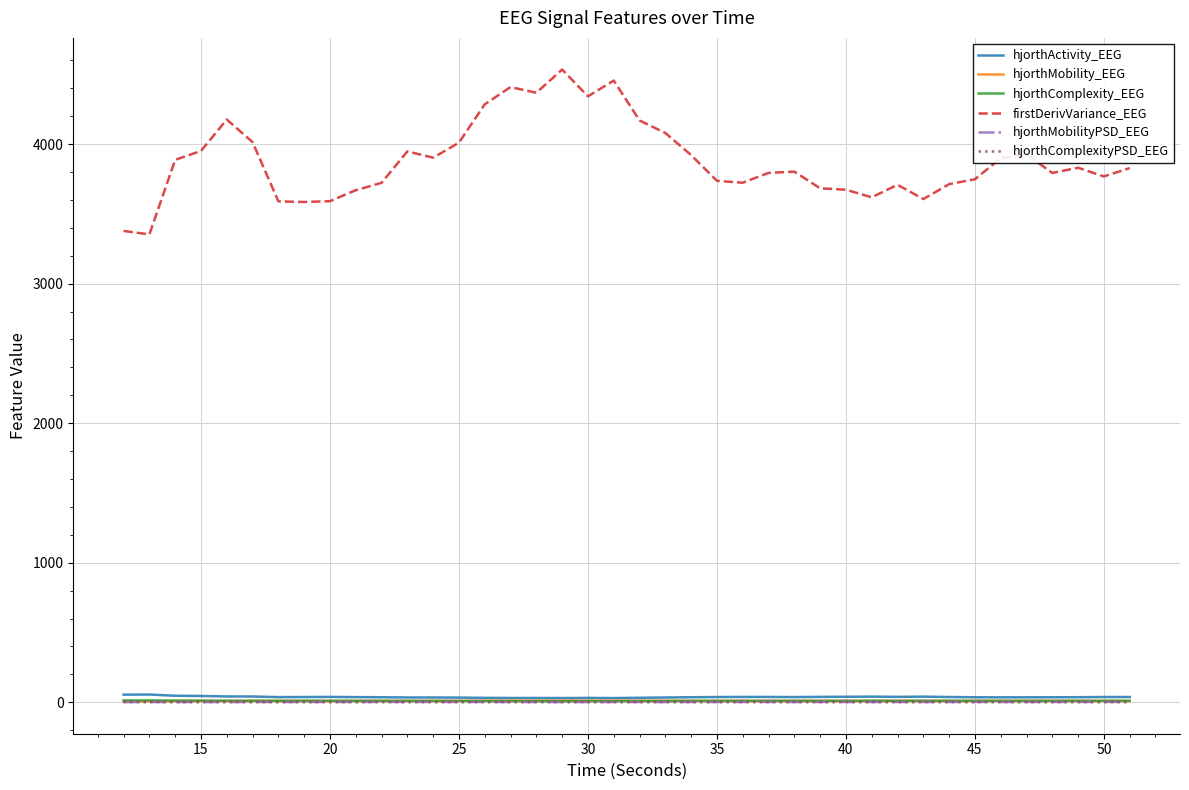

What is the greatest value displayed?

4534.2